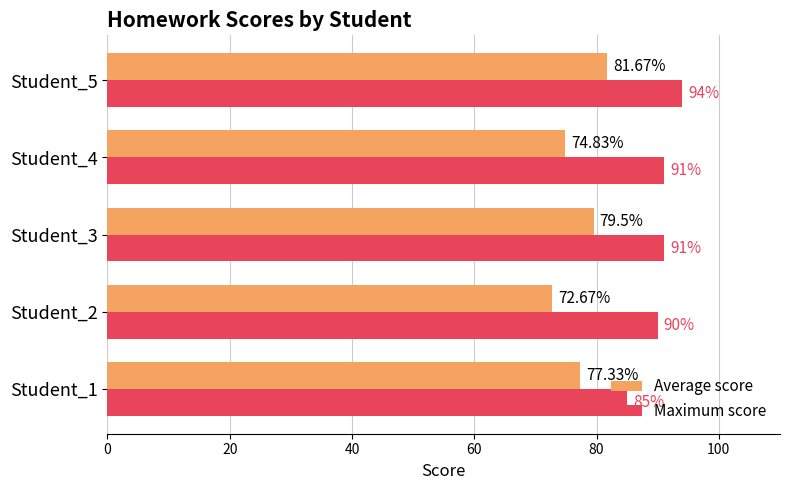

List the series in order of their overall mean, lowest first.

Average score, Maximum score